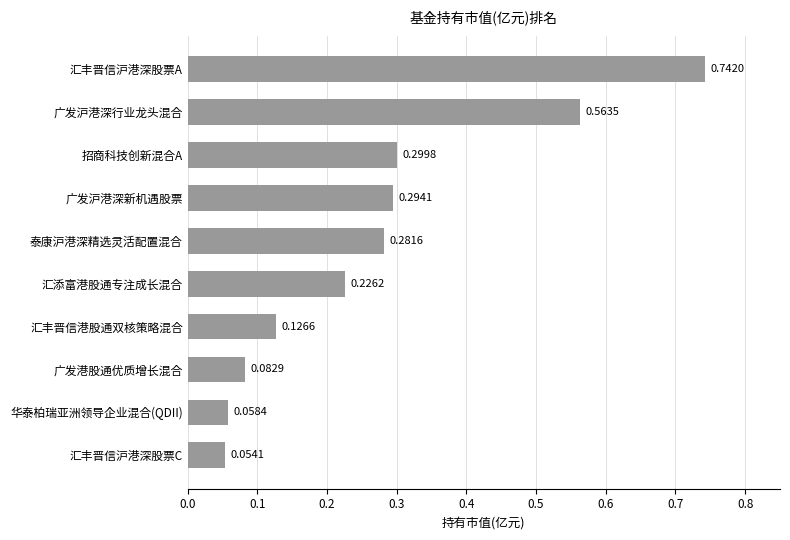

What is the sum of all values?

2.7